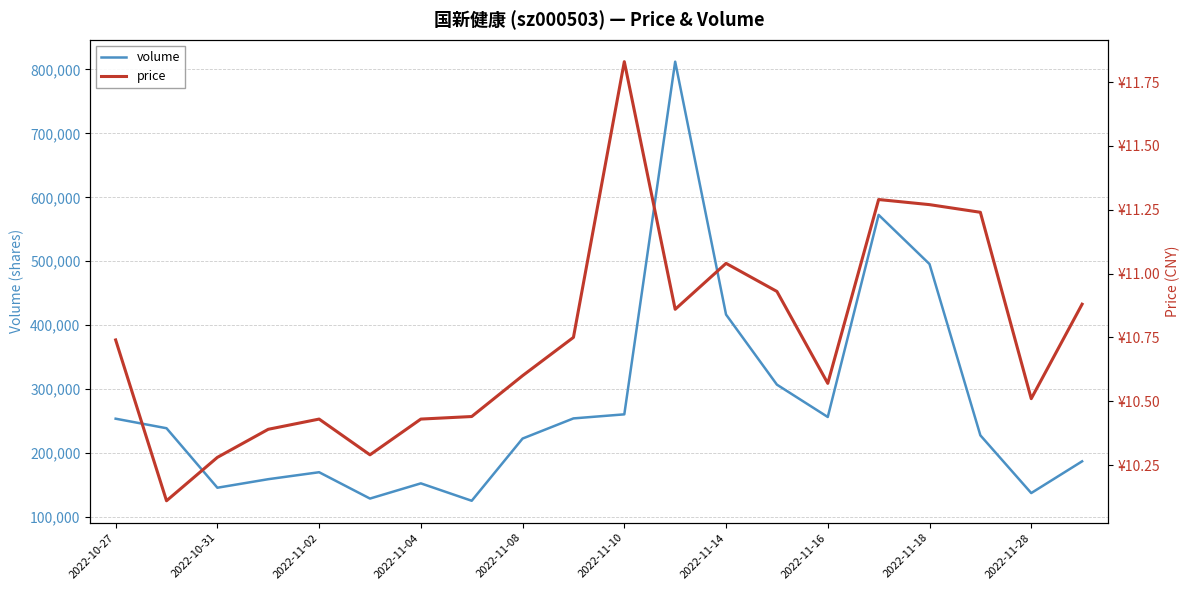

What is the value of the volume point at the 4th from the left?

159143.0